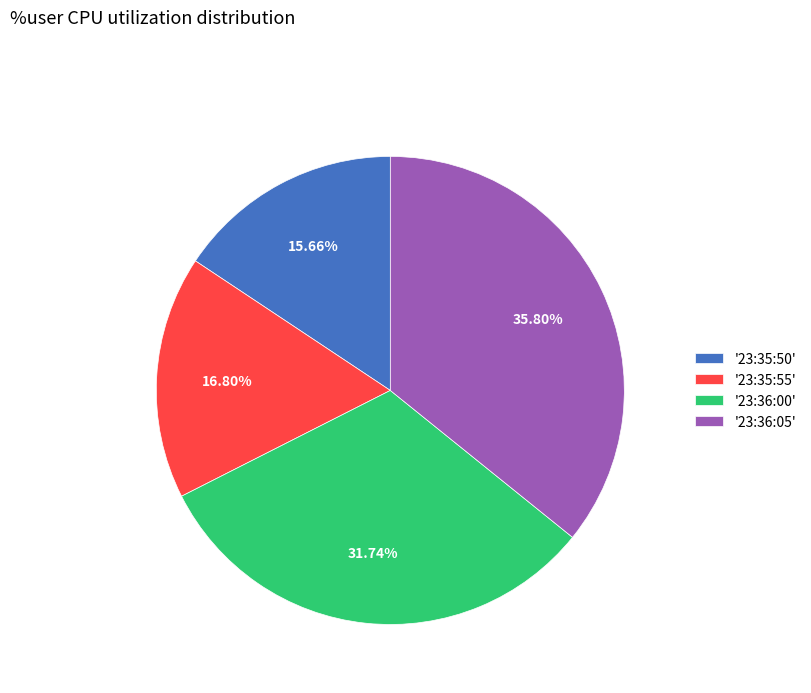

To the nearest percent, what is the difference between the largest and smallest slice percentages?

20%